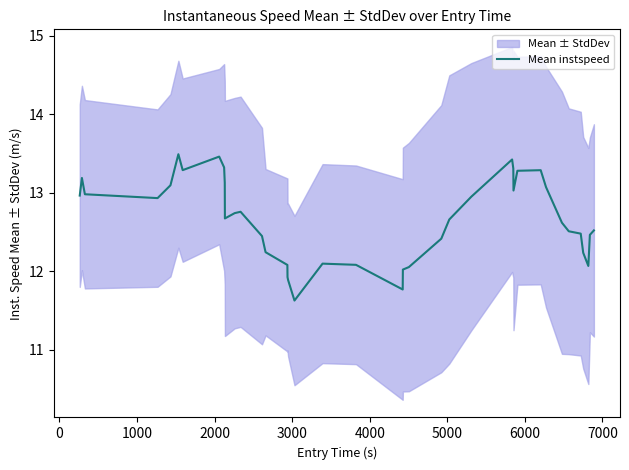

Reading left to right, extract all data points from this chart.

13.0	13.2	13.0	12.9	13.1	13.5	13.3	13.5	13.3	13.1	12.7	12.7	12.8	12.4	12.2	12.1	11.9	11.9	11.6	12.1	12.1	11.8	12.0	12.1	12.4	12.7	12.9	13.4	13.3	13.0	13.3	13.3	13.1	12.6	12.5	12.5	12.2	12.1	12.5	12.5